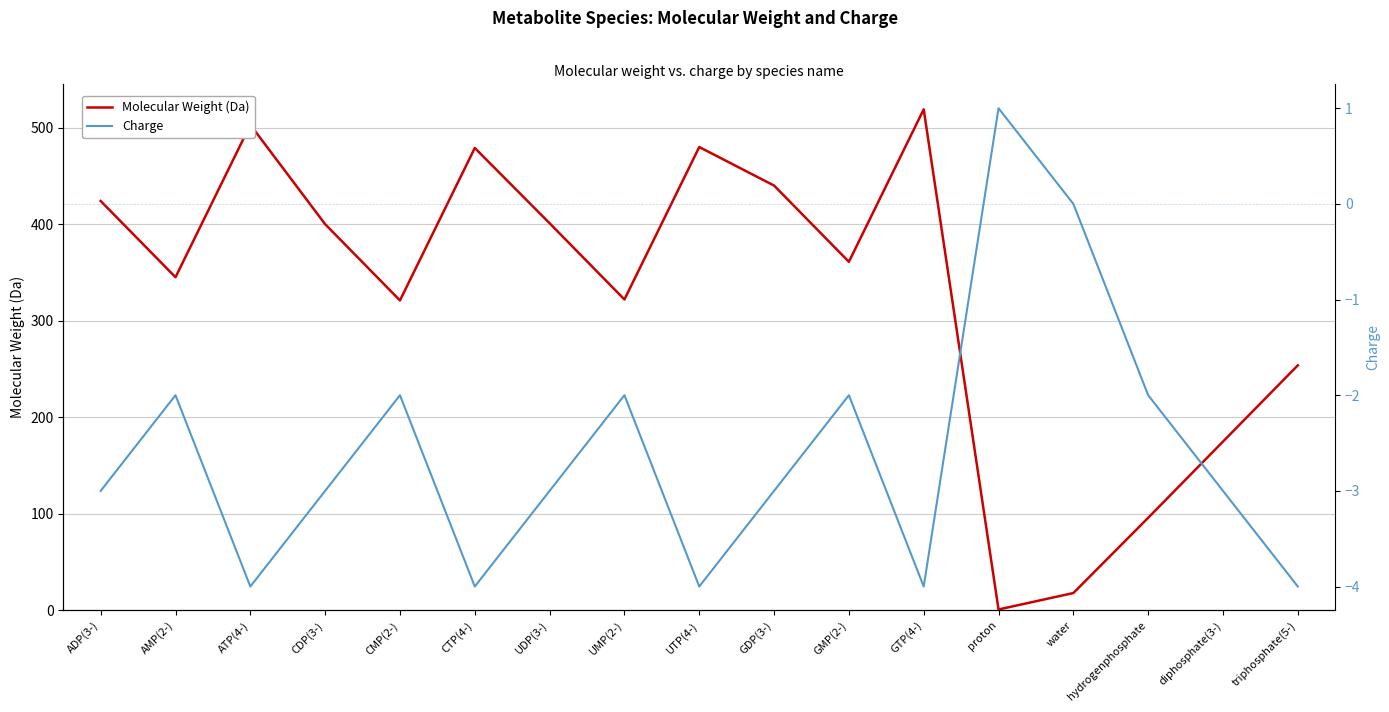

List the series in order of their peak value, lowest first.

Charge, Molecular Weight (Da)